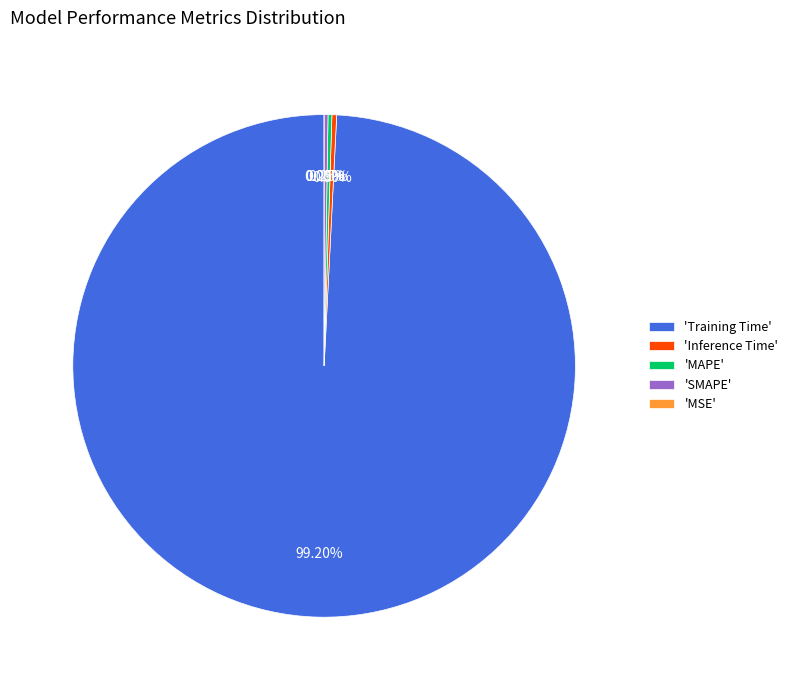

What is the total percentage of MAPE and Inference Time?

0.6%